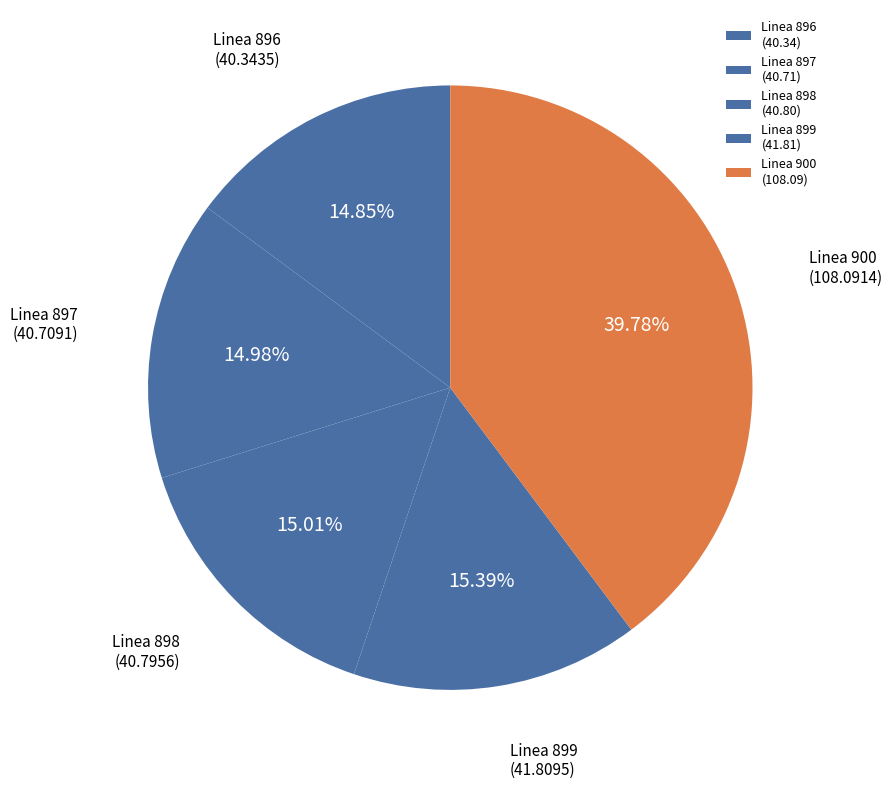

Is there a majority slice in this chart?

No